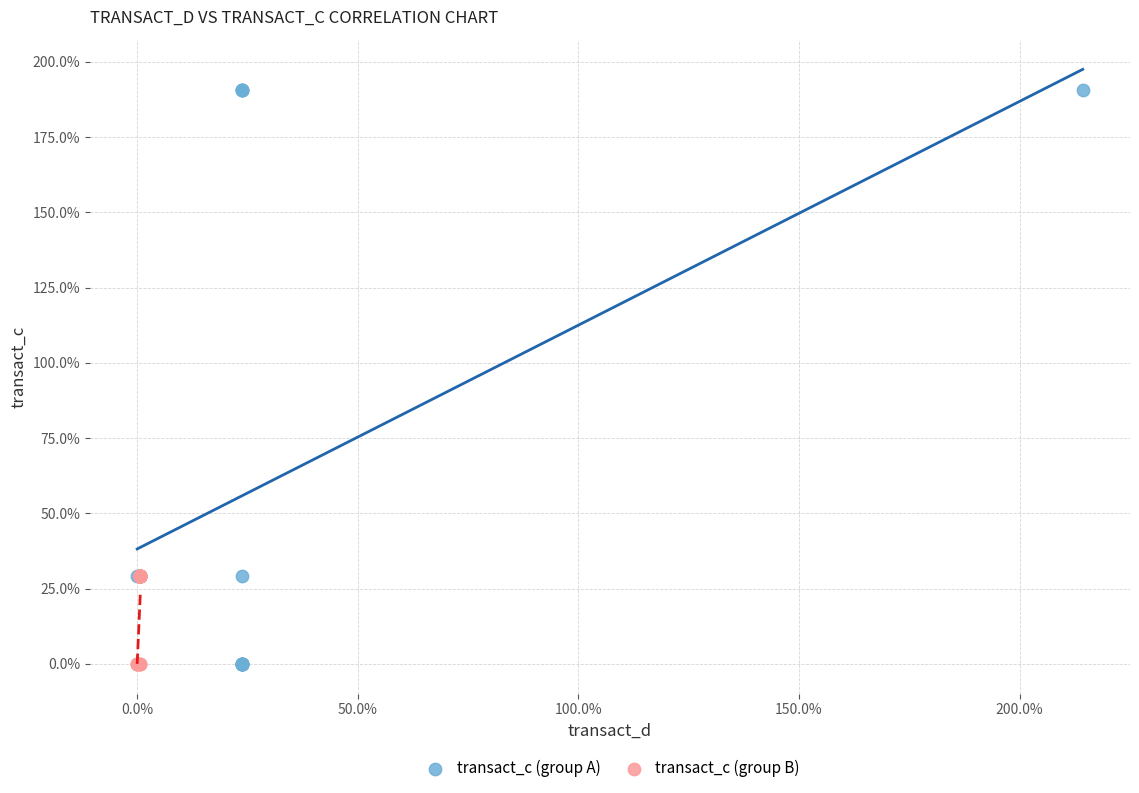

Which series contains the highest Y value?

transact_c (group A)